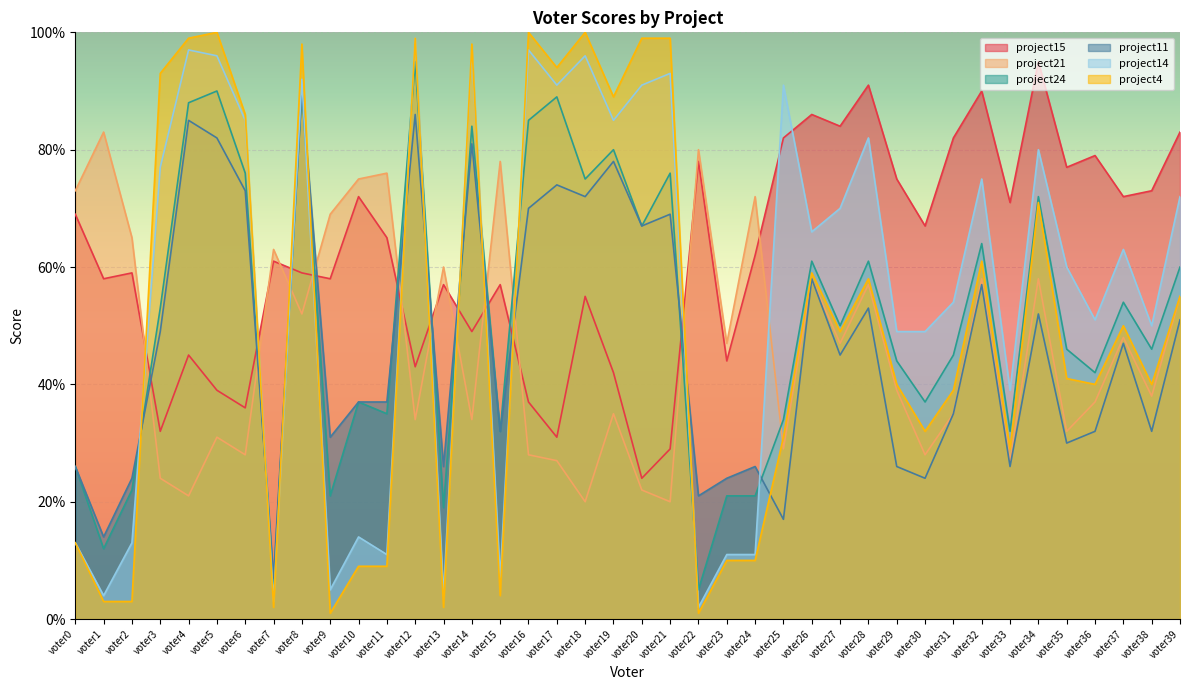

Reading right to left, transcribe all the data shown in this chart.

project15: 83	73	72	79	77	95	71	90	82	67	75	91	84	86	82	62	44	78	29	24	42	55	31	37	57	49	57	43	65	72	58	59	61	36	39	45	32	59	58	69
project21: 55	38	48	37	32	58	27	58	35	28	39	57	47	58	29	72	47	80	20	22	35	20	27	28	78	34	60	34	76	75	69	52	63	28	31	21	24	65	83	73
project24: 60	46	54	42	46	72	32	64	45	37	44	61	50	61	34	21	21	5	76	67	80	75	89	85	32	84	19	95	35	37	21	90	6	76	90	88	53	22	12	26
project11: 51	32	47	32	30	52	26	57	35	24	26	53	45	58	17	26	24	21	69	67	78	72	74	70	32	81	26	86	37	37	31	90	7	73	82	85	49	24	14	26
project14: 72	50	63	51	60	80	39	75	54	49	49	82	70	66	91	11	11	2	93	91	85	96	91	97	7	97	4	99	11	14	5	92	3	85	96	97	77	13	4	13
project4: 55	40	50	40	41	71	29	61	39	32	40	58	49	59	31	10	10	1	99	99	89	100	94	100	4	98	2	99	9	9	1	98	2	86	100	99	93	3	3	13